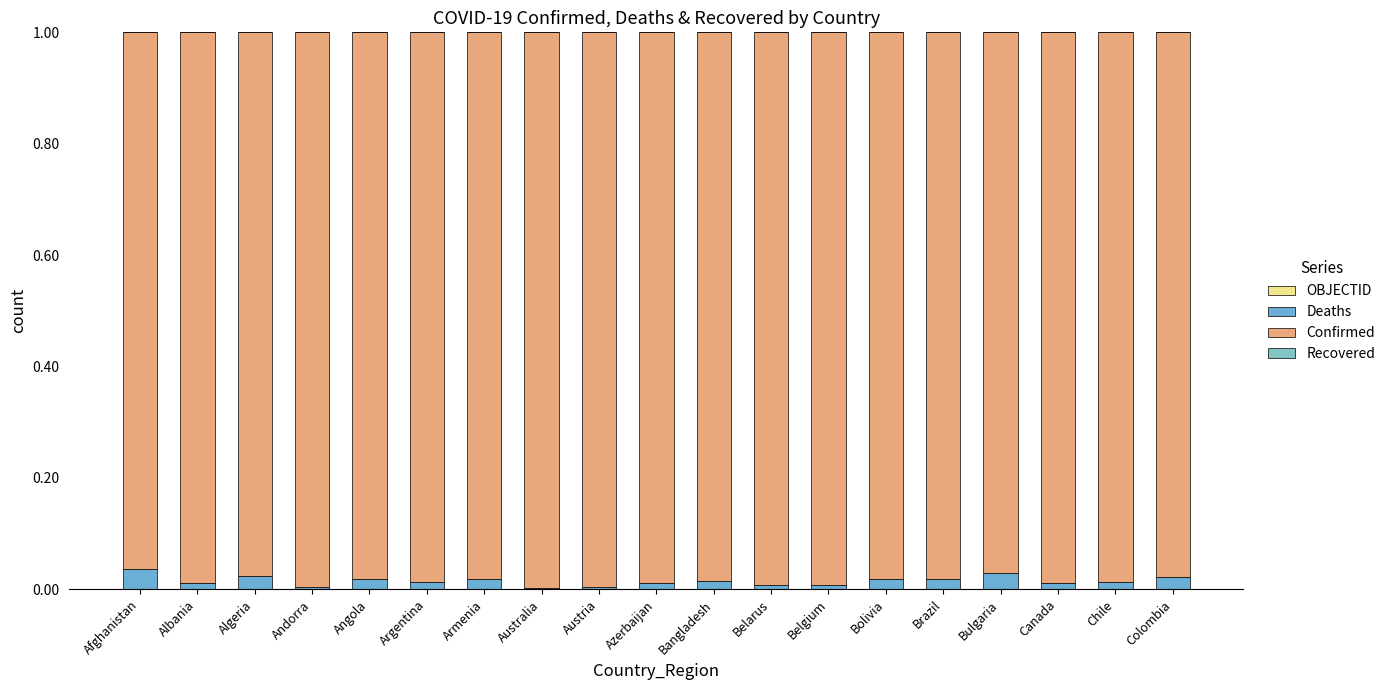

Count the number of data series in this chart.

3